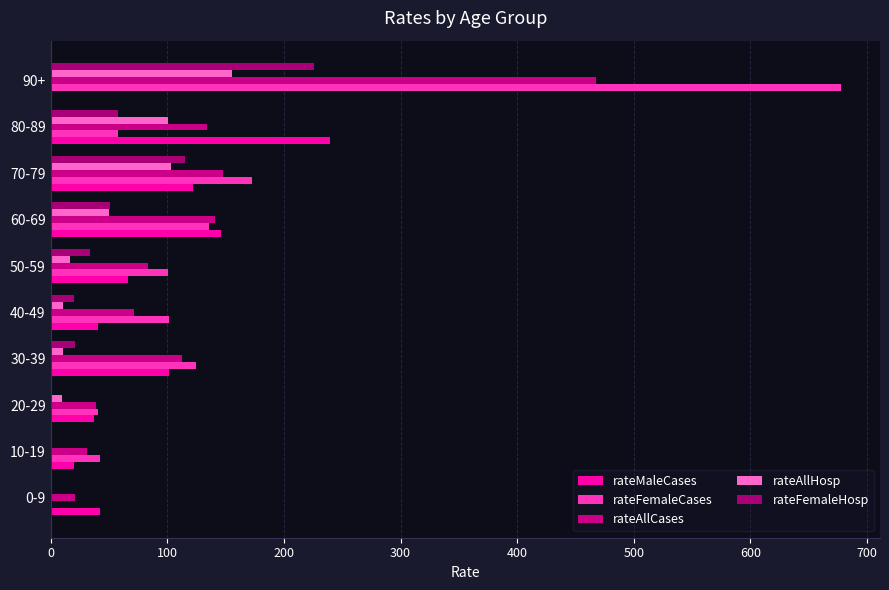

What position from the left is 0-9?

1